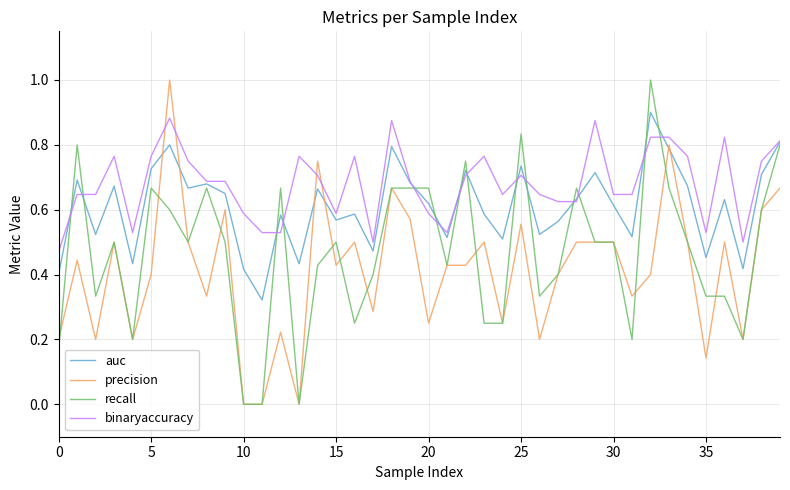

What are all the series names shown in the legend?

auc, precision, recall, binaryaccuracy